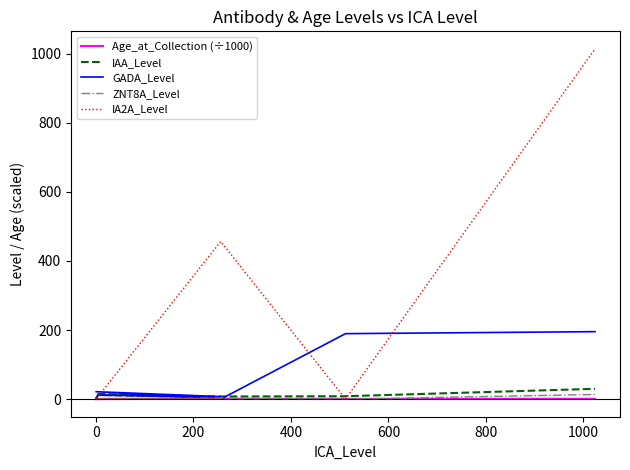

What is the maximum value for IA2A_Level?

1014.0